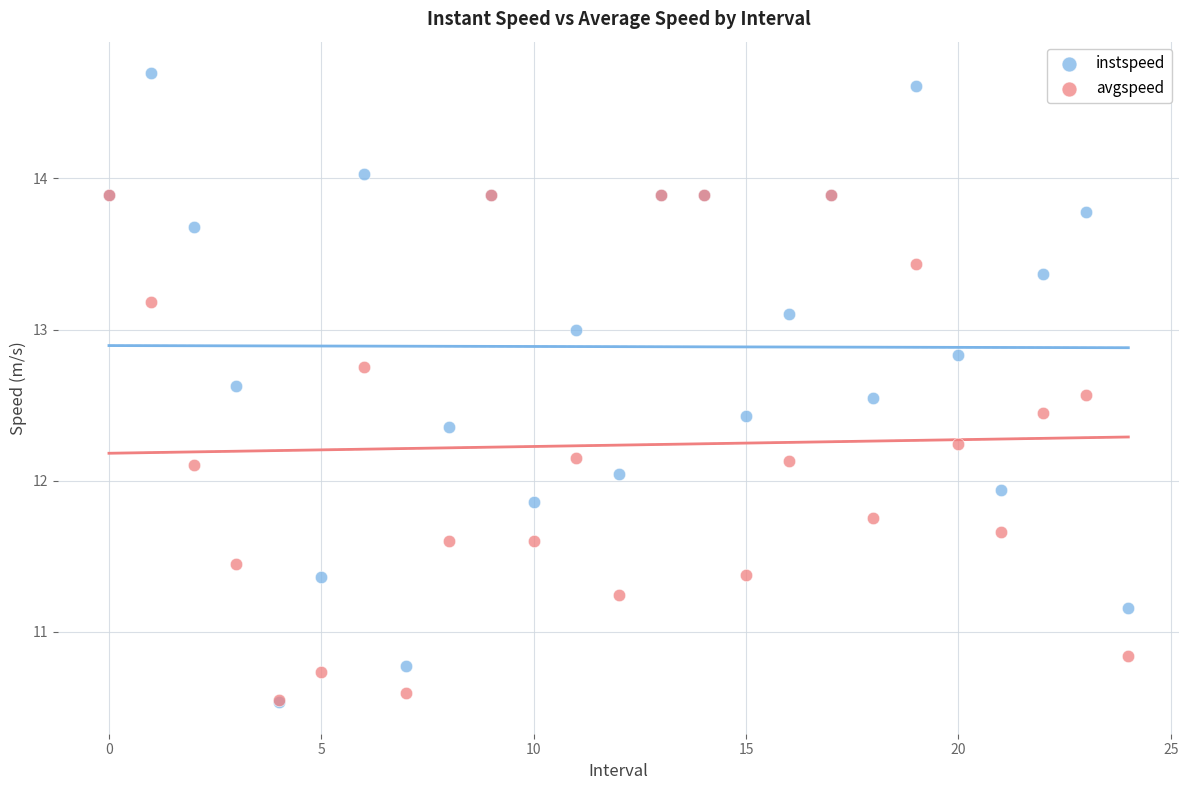

What are all the series names shown in the legend?

instspeed, avgspeed